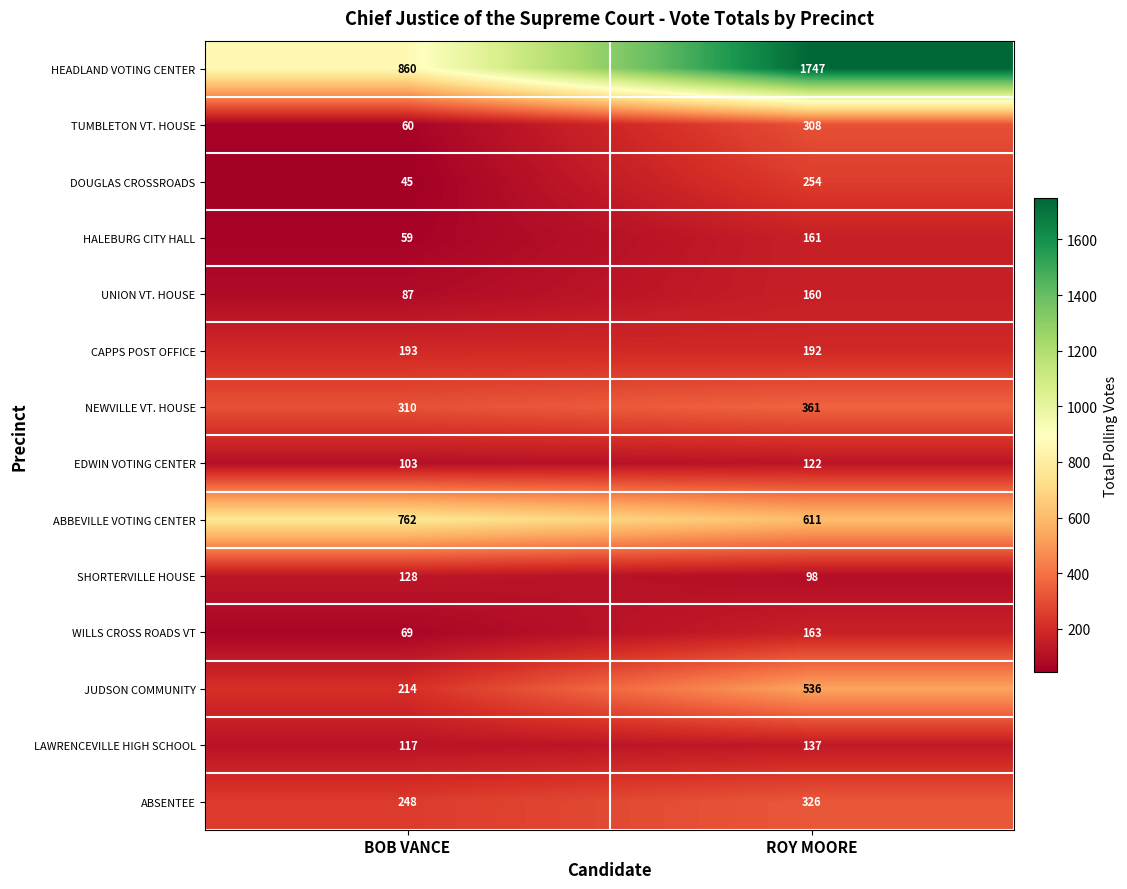

Count the number of categories in the chart.

2